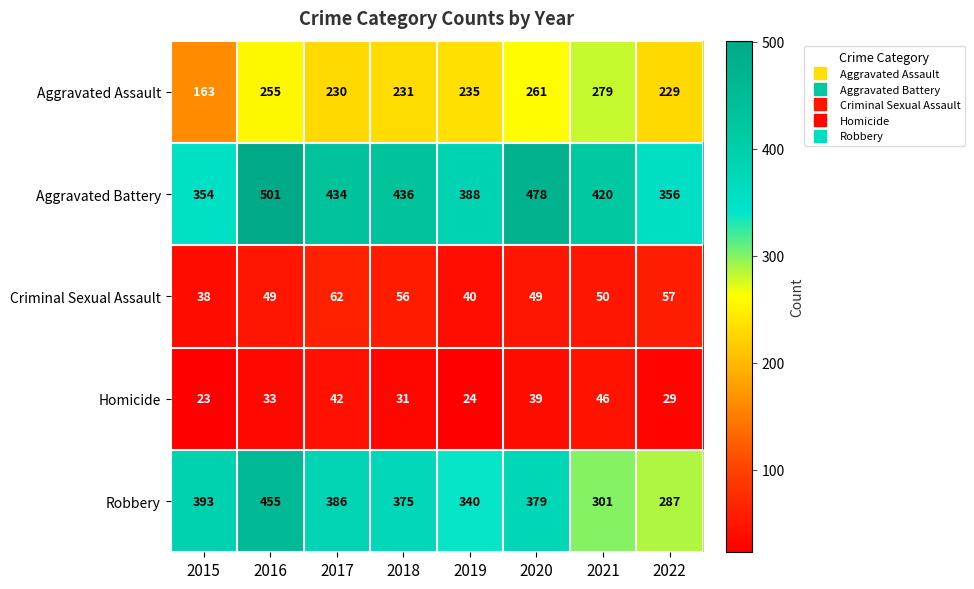

Read the Aggravated Battery value at 2021, to the nearest 5.

420